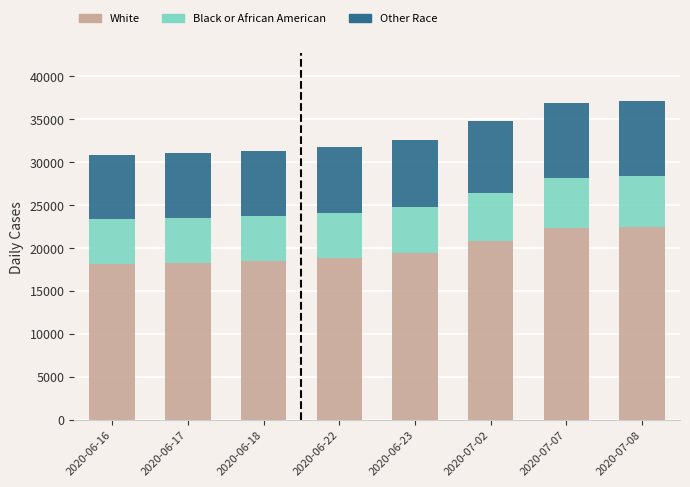

What is the difference between the White values at 2020-06-23 and 2020-06-17?

1095